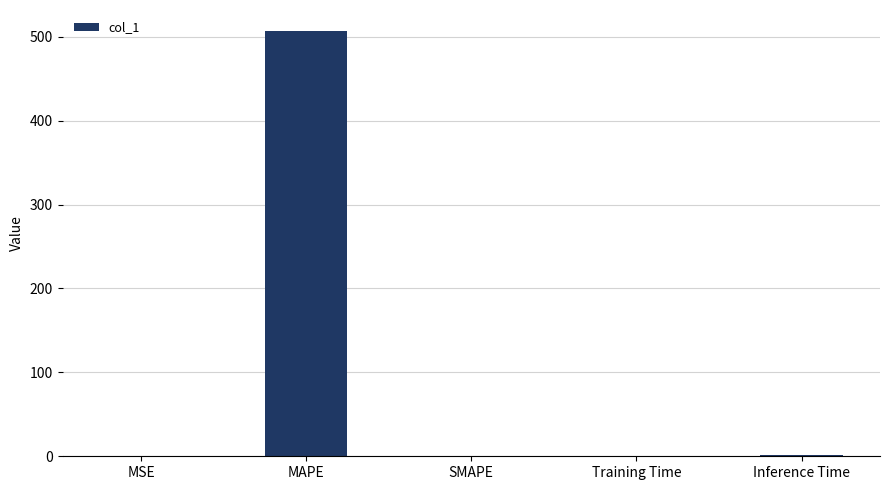

Between MSE and MAPE, which is larger?

MAPE